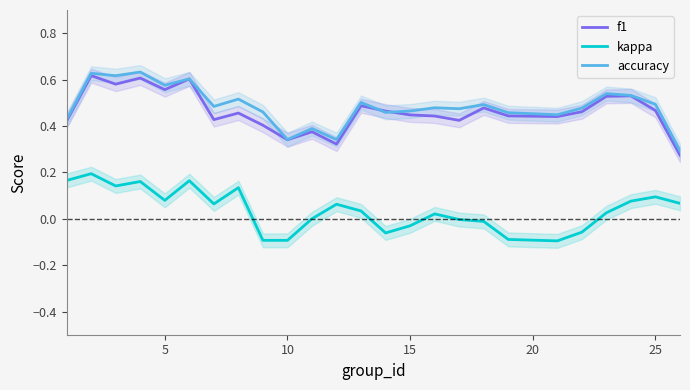

In kappa, how many points are higher than both neighbors (excluding endpoints)?

7